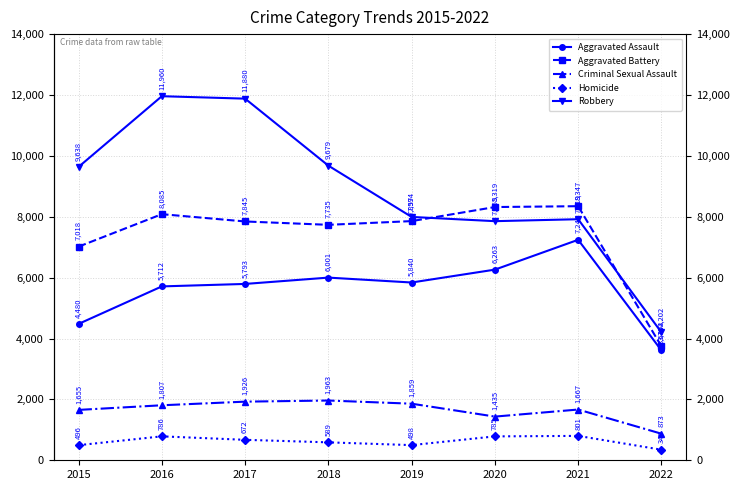

Rank the categories by Homicide value from highest to lowest.

2021, 2016, 2020, 2017, 2018, 2019, 2015, 2022